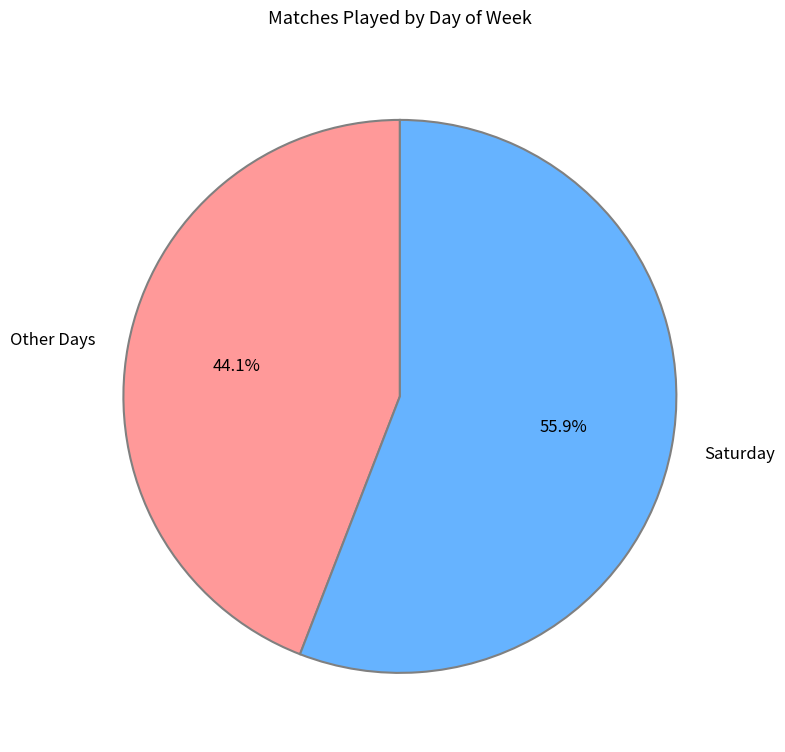

How many slices are in this pie chart?

2